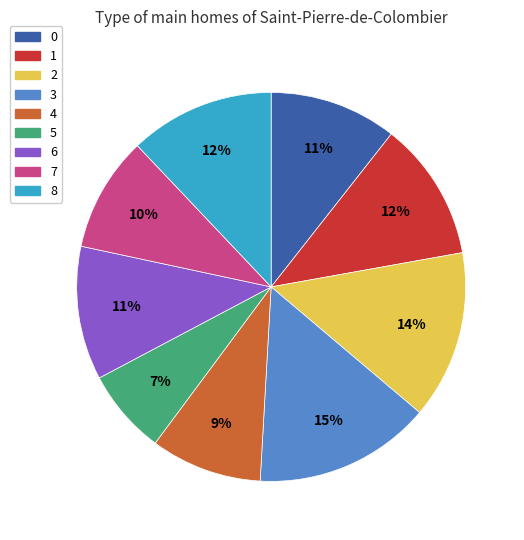

To the nearest percent, what percentage of the pie is 4?

9%